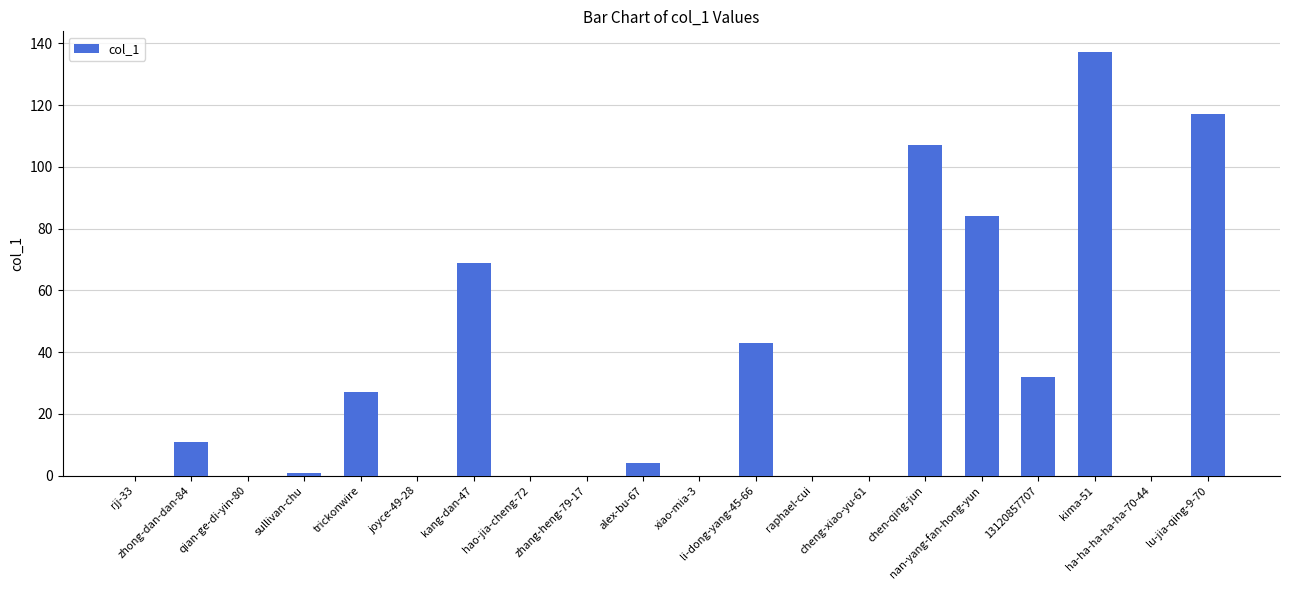

What is the greatest value displayed?

137